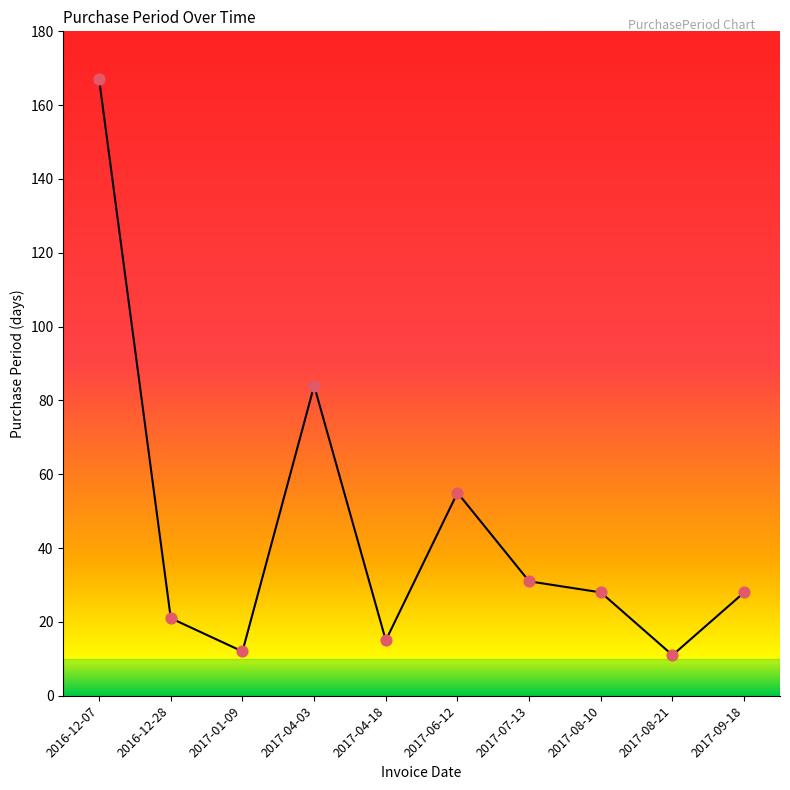

Approximately how many times larger is the value at 2016-12-07 compared to 2017-06-12?

3.0